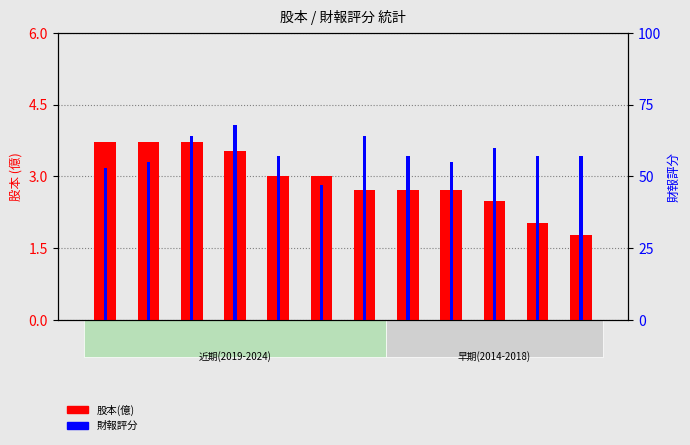

How many data points in 股本(億) are less than 3?

6